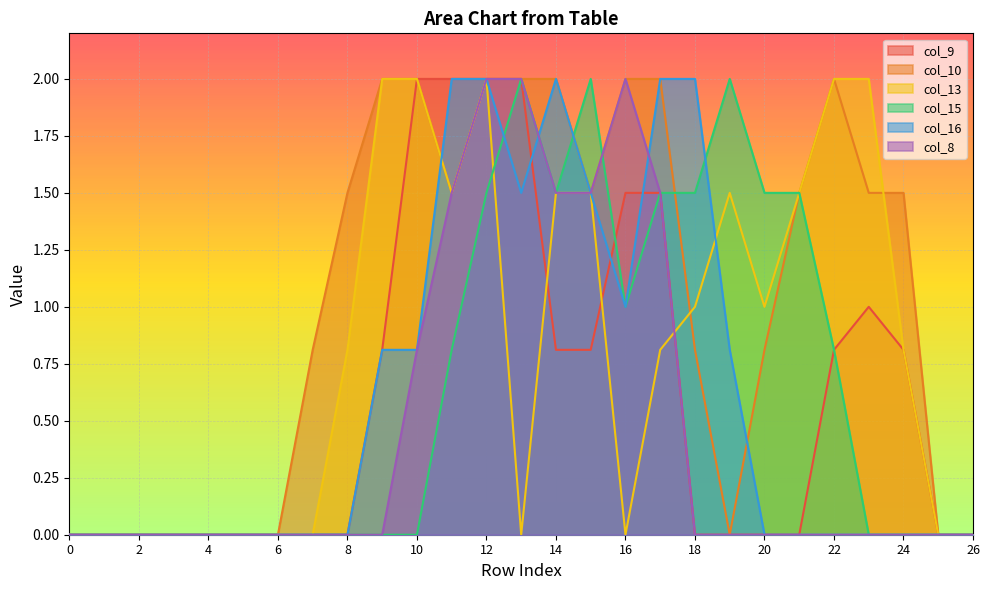

Between which two adjacent categories do col_8 and col_16 first intersect?

13 and 14